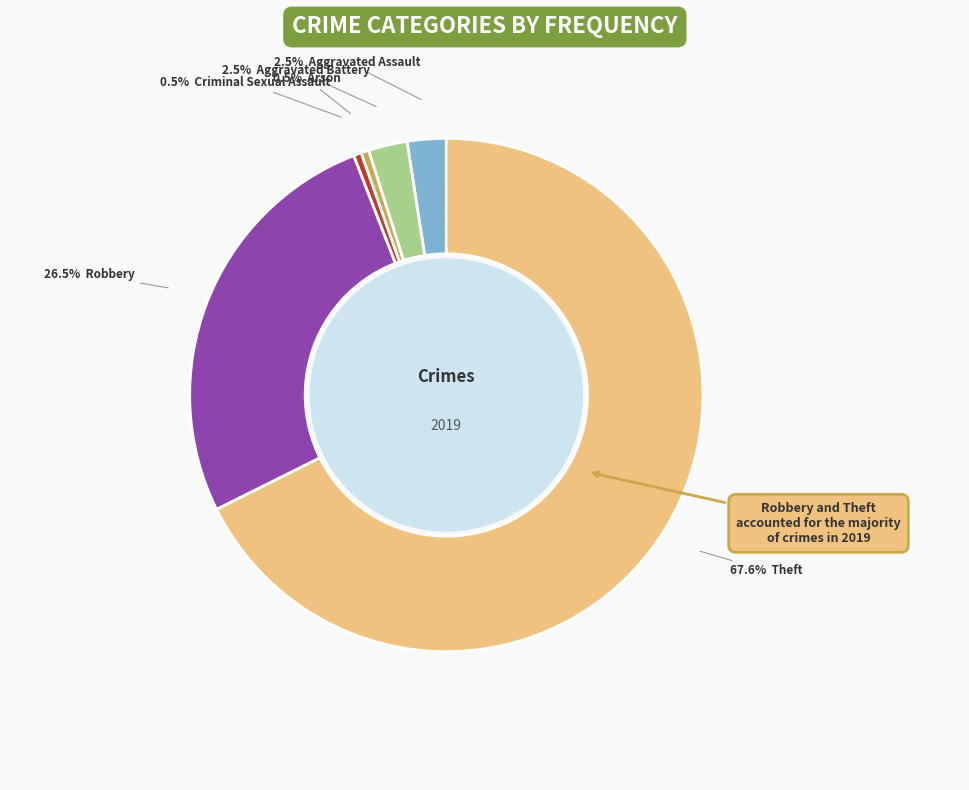

Is there any slice that represents more than half of the pie?

Yes